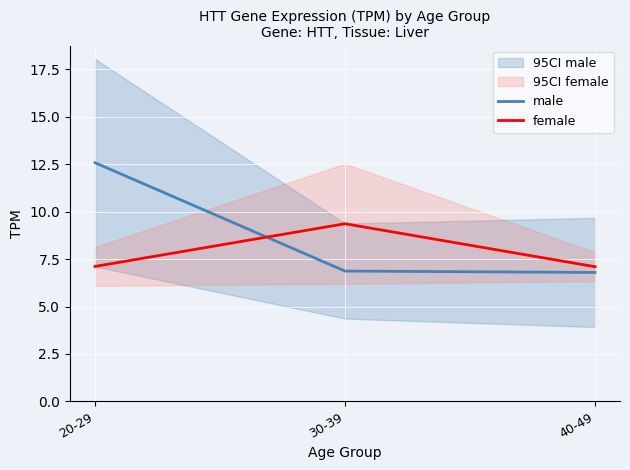

List the series in order of their overall mean, lowest first.

female, male